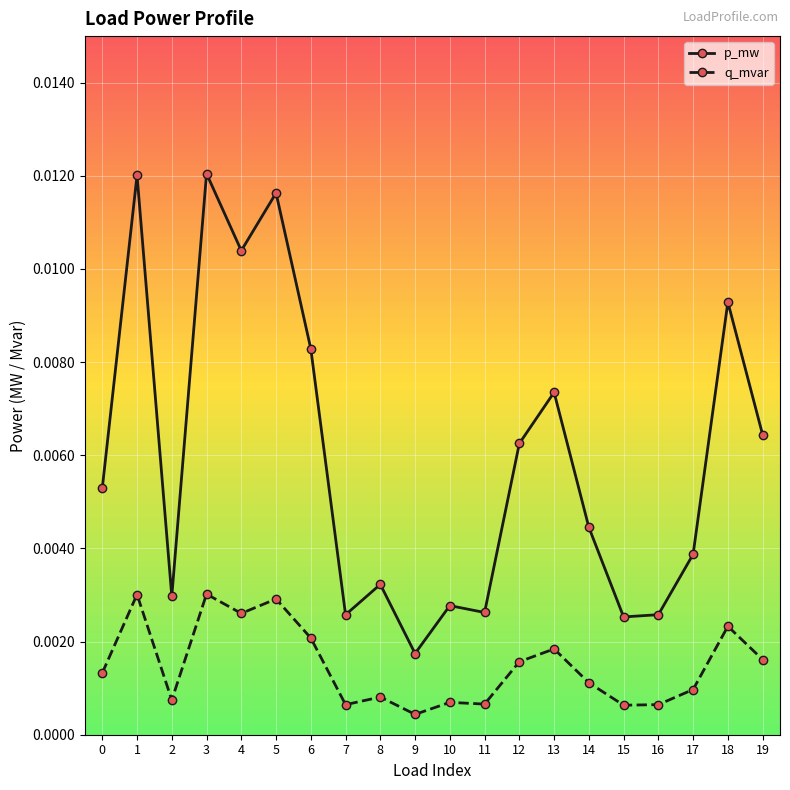

Which category has the lowest value in the p_mw series?

9